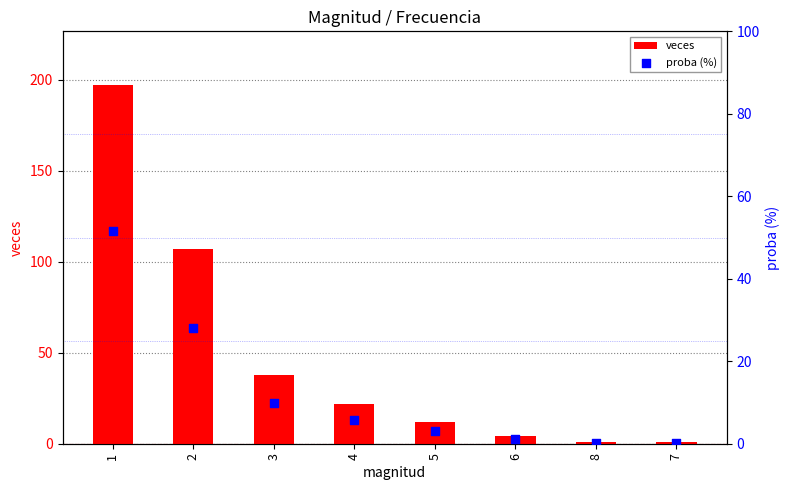

What is the total value across all series at 5?

15.1